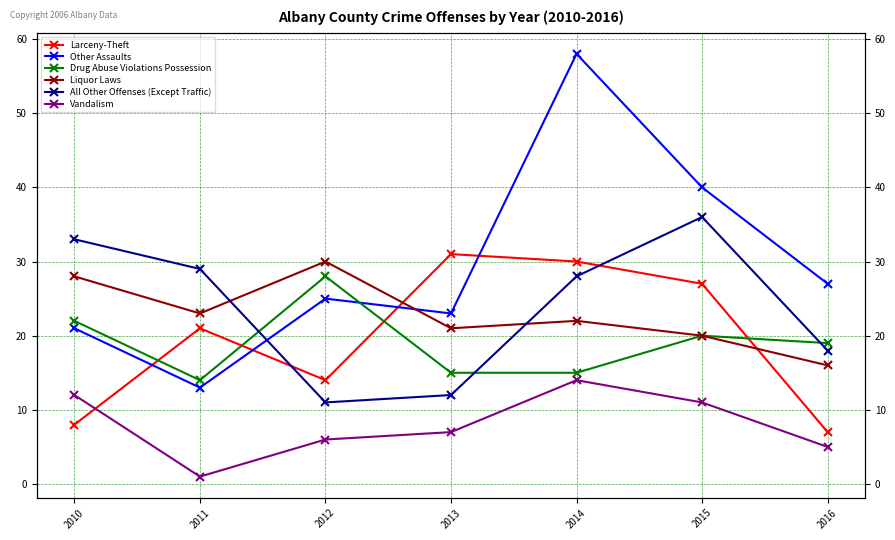

What value does the All Other Offenses (Except Traffic) series have at 2015, to the nearest 5?

35